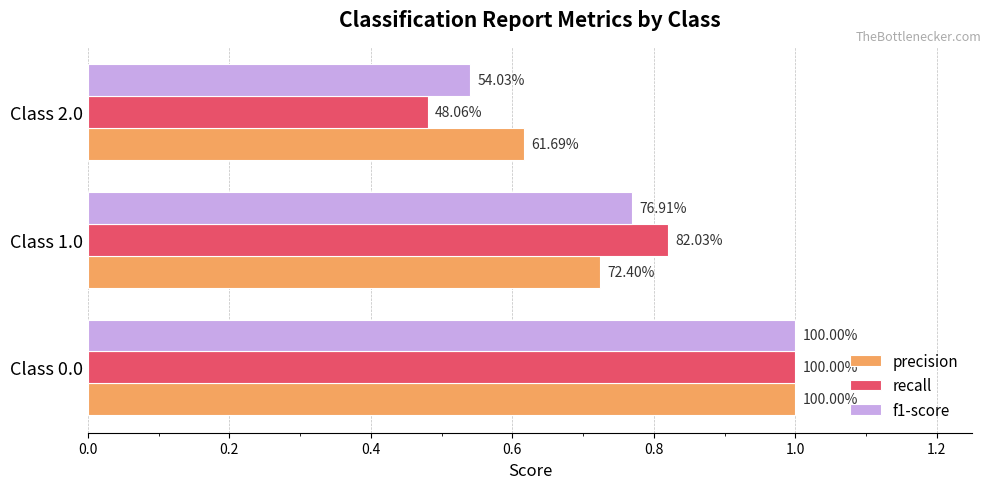

What is the value of the precision bar at the 2nd from the left?

0.7